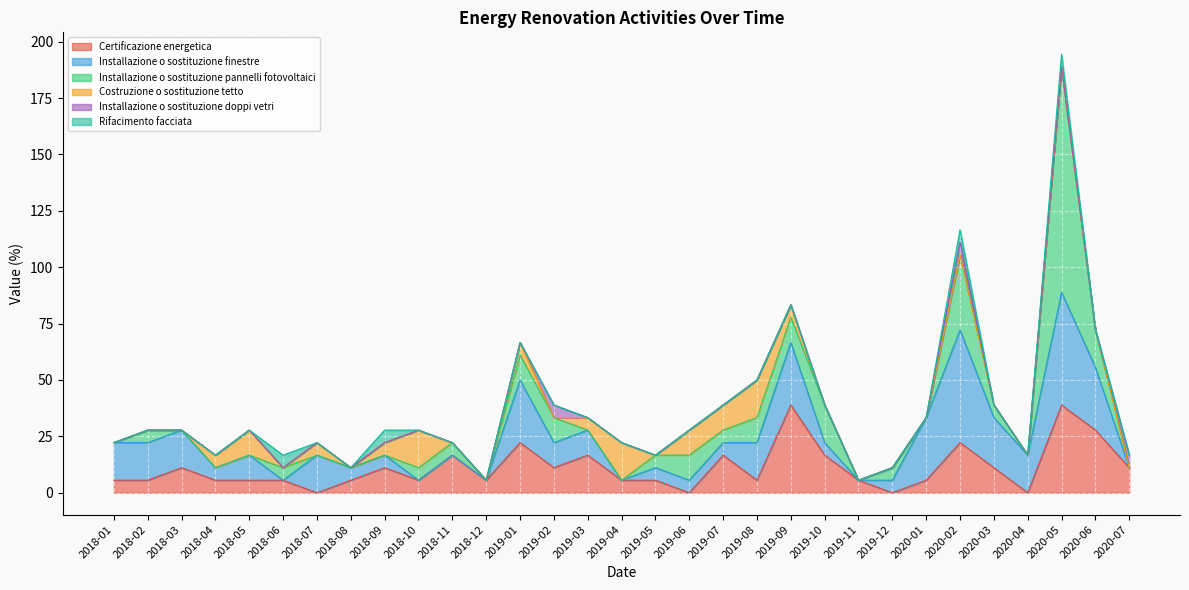

What is the value of the Installazione o sostituzione pannelli fotovoltaici point at the 10th from the left?

5.6